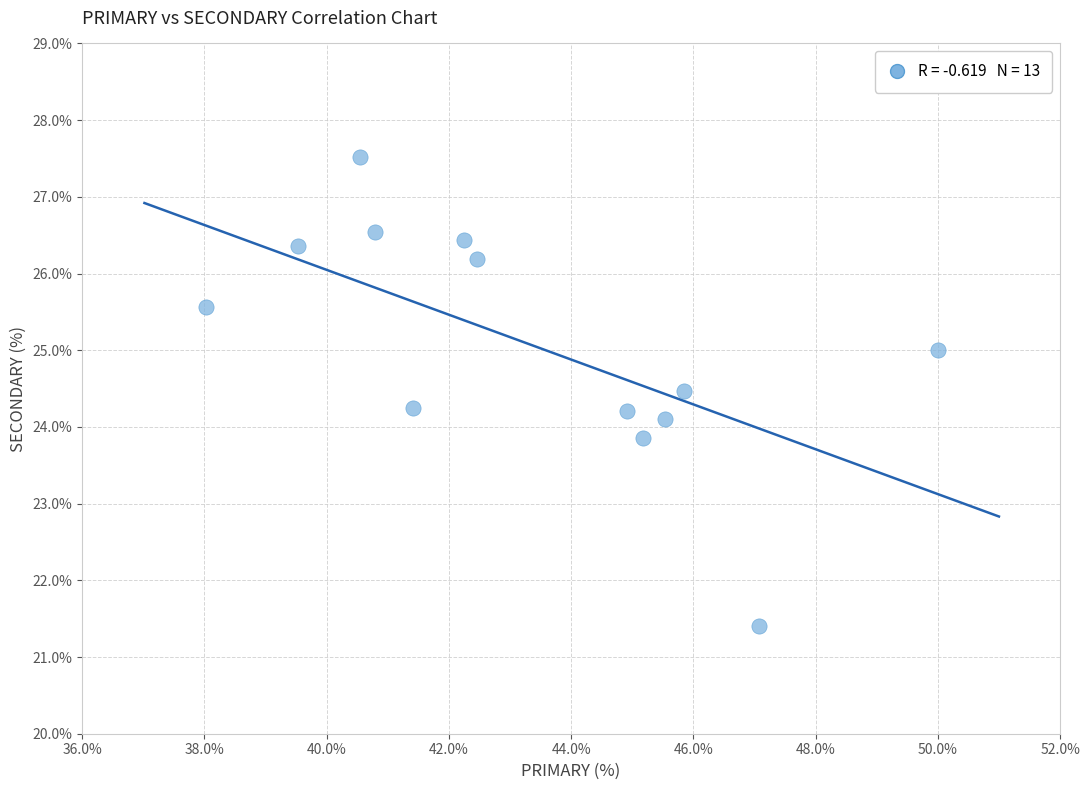

What is the range of X values (max minus min)?

12.0